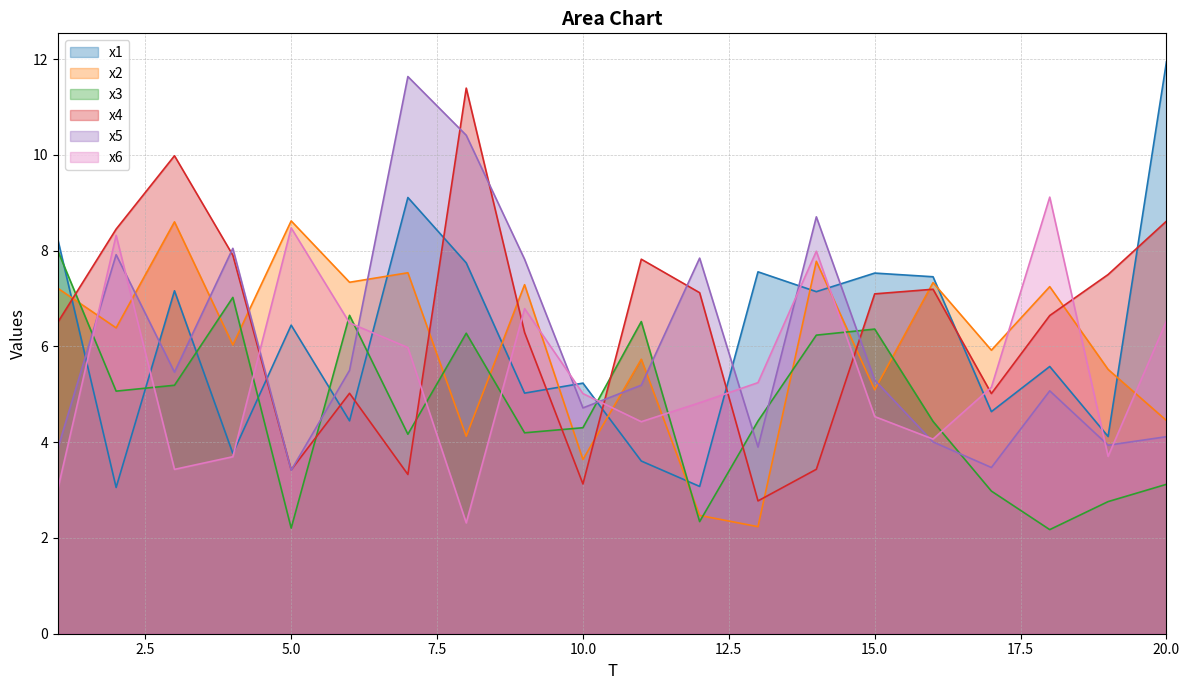

At which category is the sum across all series the highest?

8